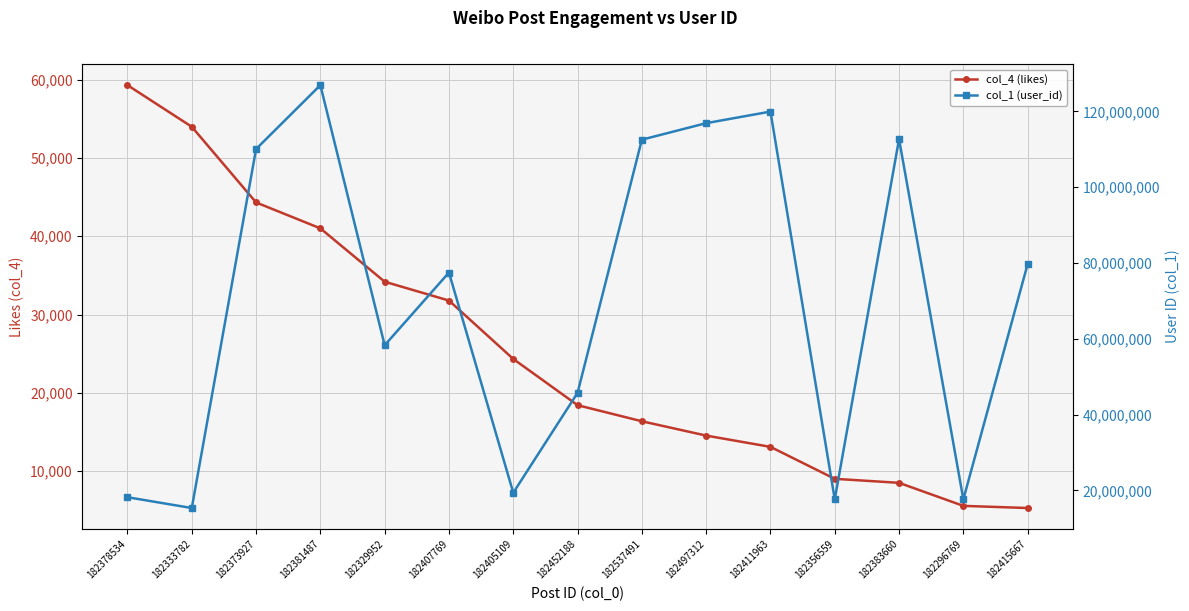

What is the maximum value for col_1 (user_id)?

126925458